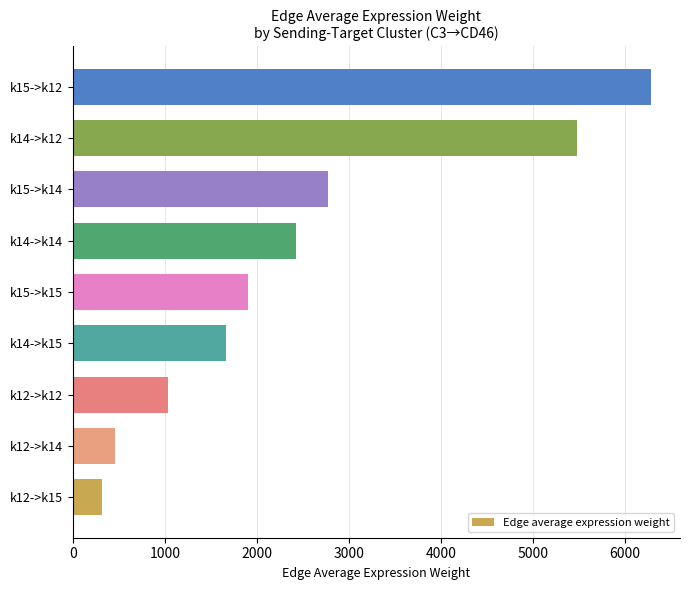

Rank the categories by value from highest to lowest.

k15->k12, k14->k12, k15->k14, k14->k14, k15->k15, k14->k15, k12->k12, k12->k14, k12->k15